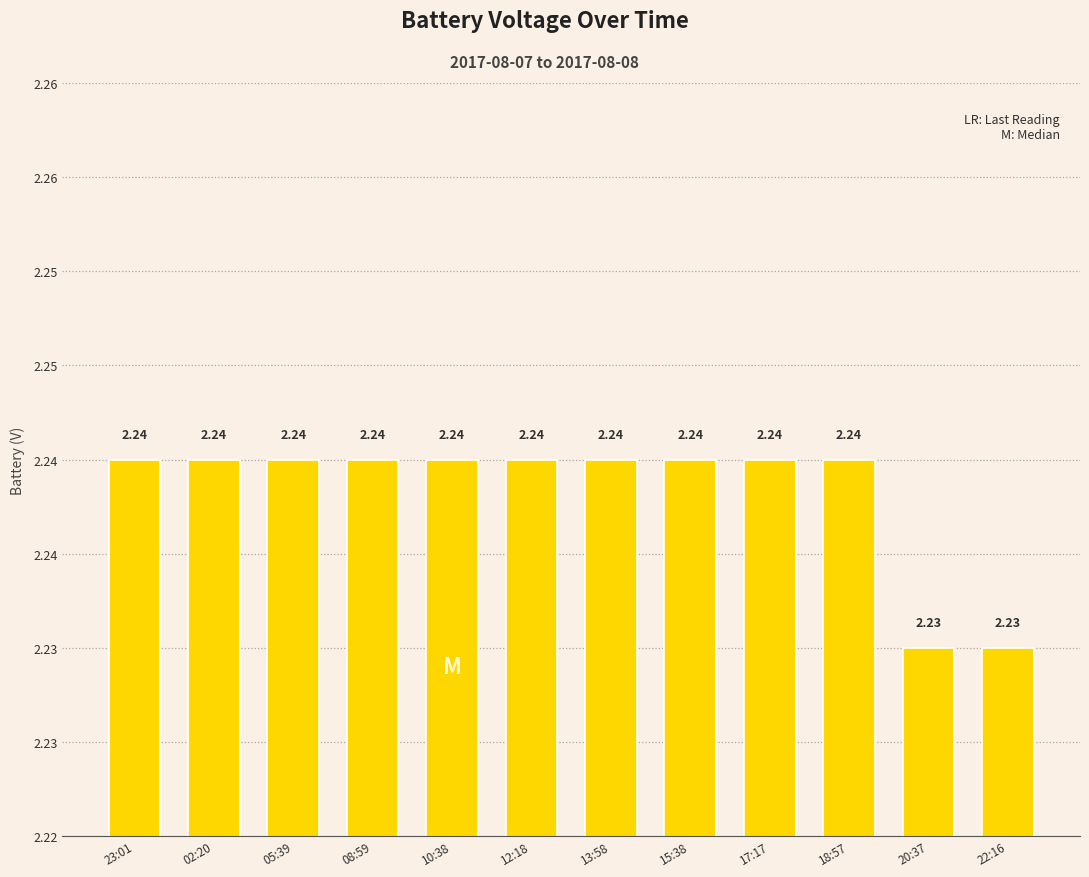

Reading right to left, extract all data points from this chart.

2.2	2.2	2.2	2.2	2.2	2.2	2.2	2.2	2.2	2.2	2.2	2.2